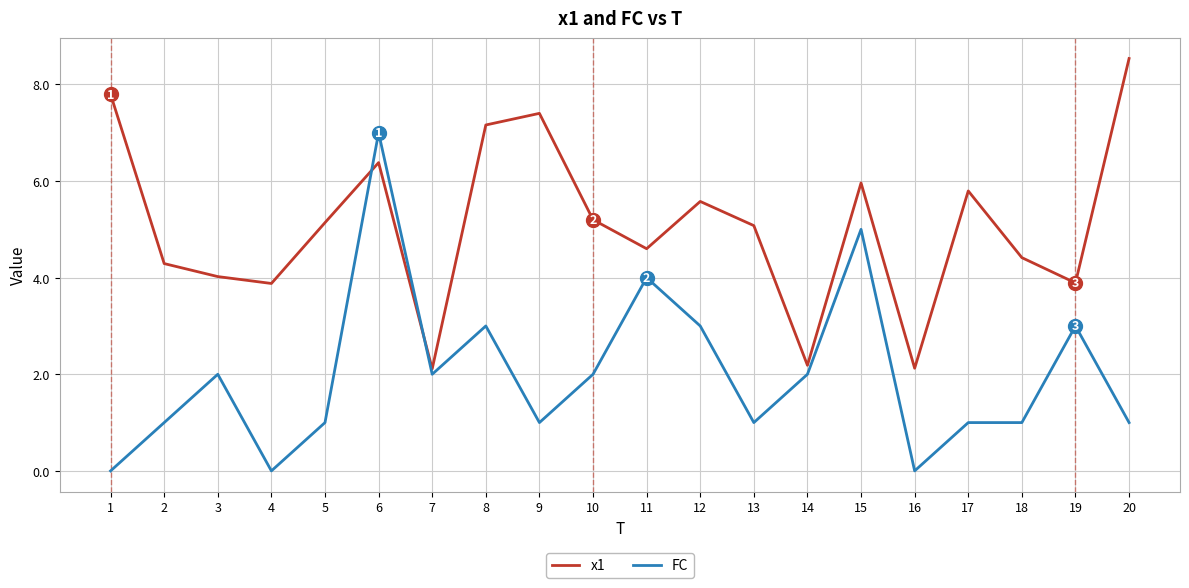

Between 8 and 10, which series saw the biggest shift?

x1